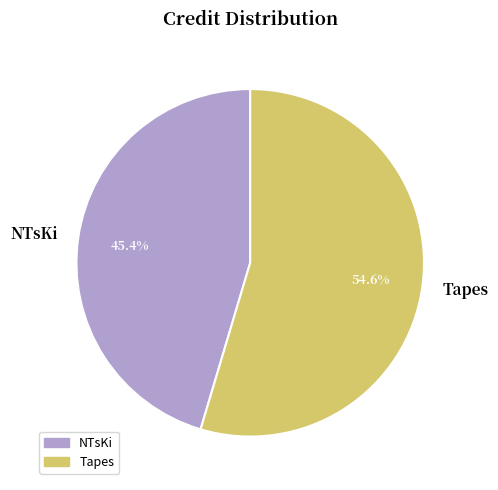

Does Tapes account for over 50% of the chart?

Yes